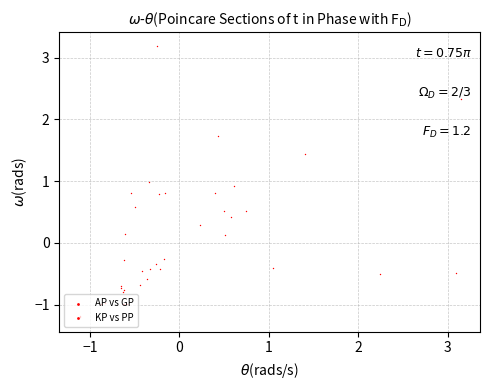

What is the total value across all series at 1?

1.5